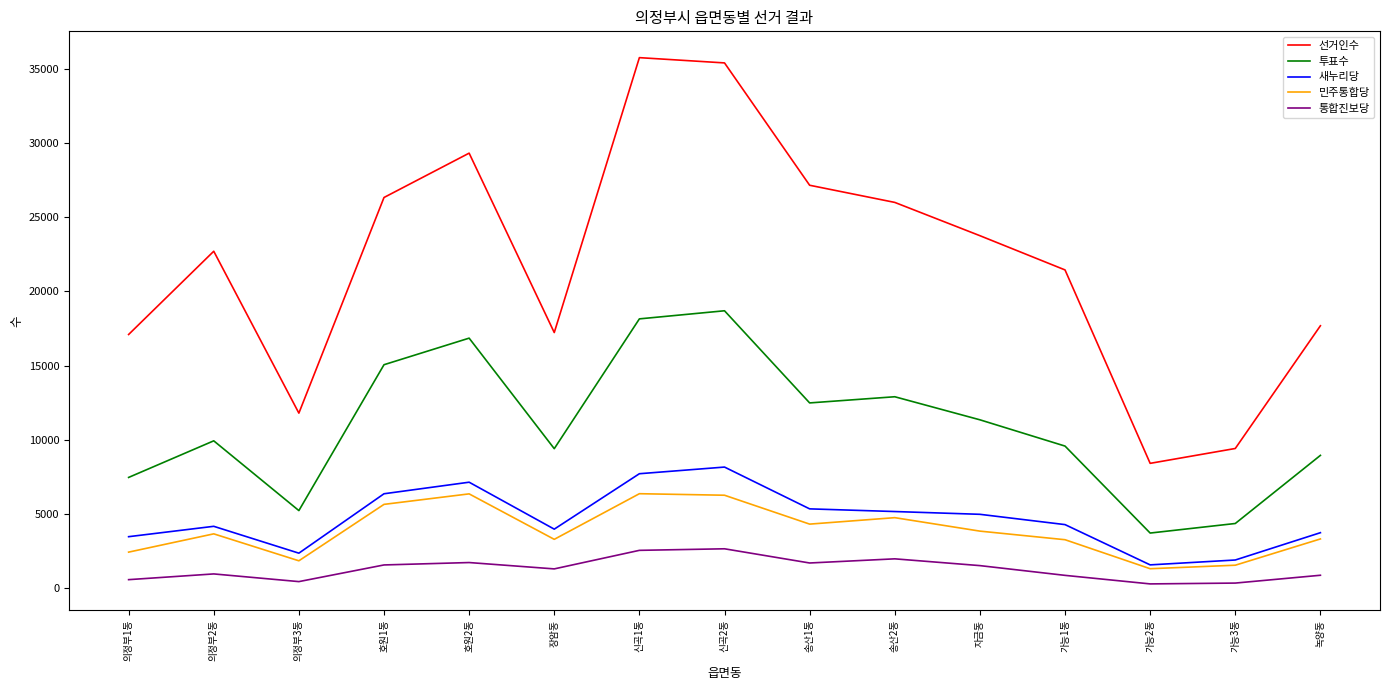

Read the 통합진보당 value at 의정부2동, to the nearest 100.

1000